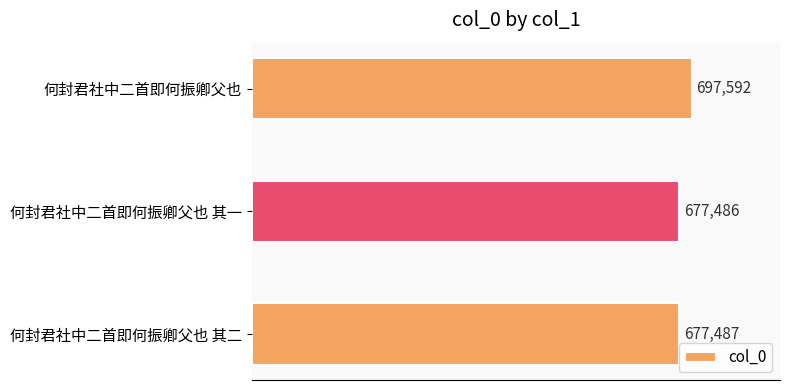

Which label corresponds to the largest value in the chart?

何封君社中二首即何振卿父也